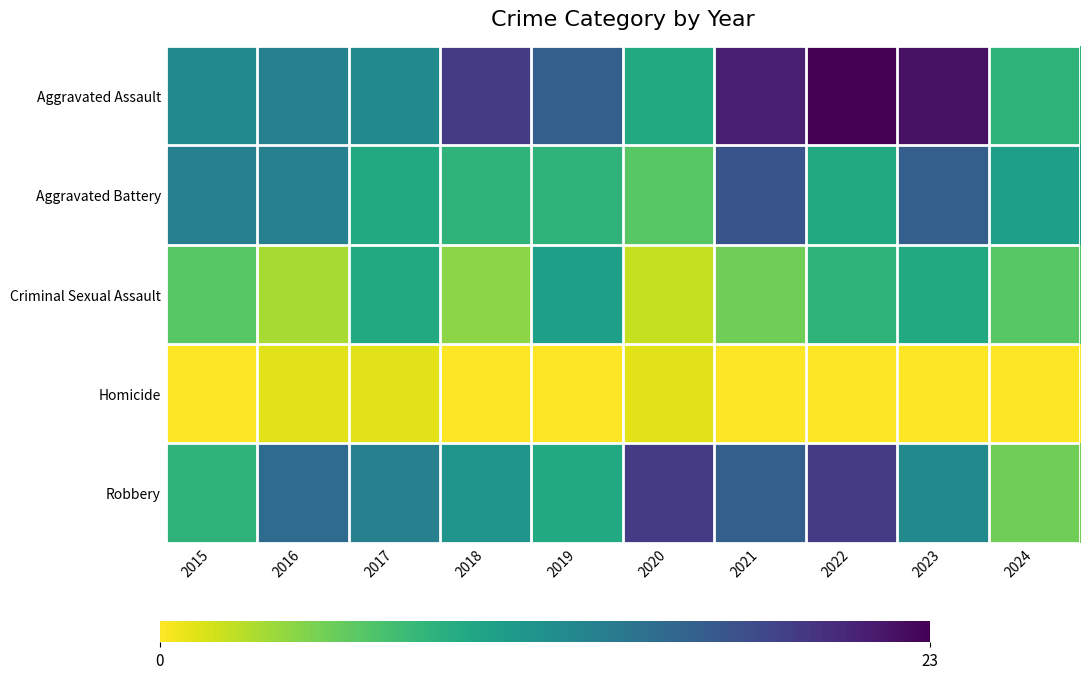

Between 2015 and 2018, which series saw the biggest shift?

Aggravated Assault